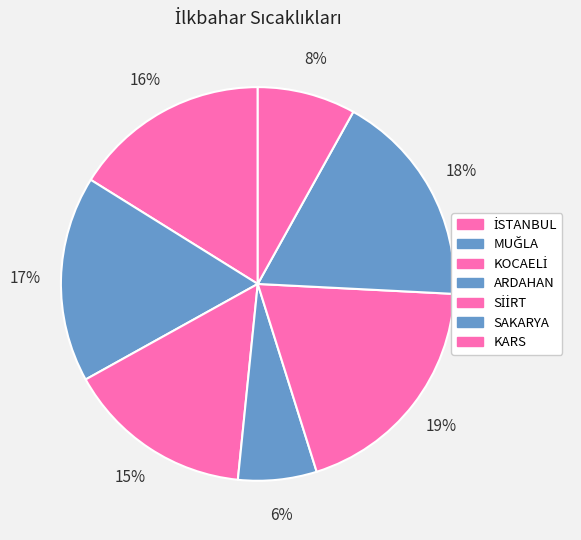

Is there any slice that represents more than half of the pie?

No